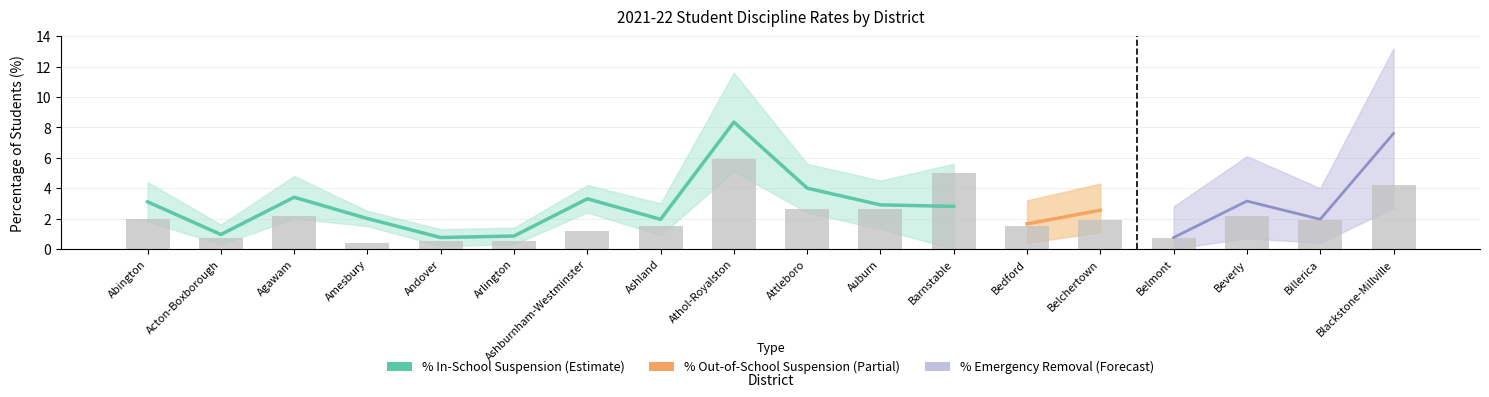

What is the spread (max minus min) of values at Beverly?

2.2